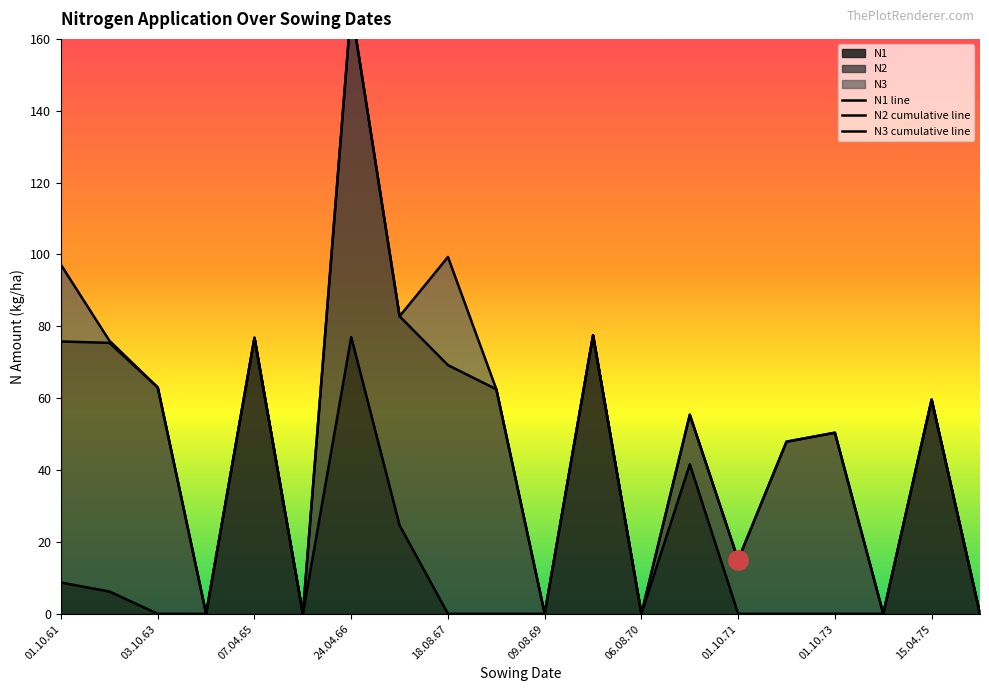

True or false: N1 has a value of 26.1 at 01.10.73.

False